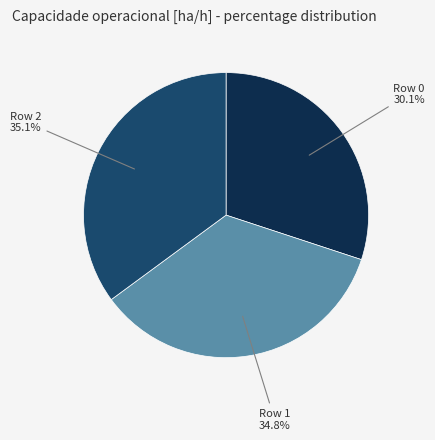

What is the smallest slice in the pie chart?

Row 0